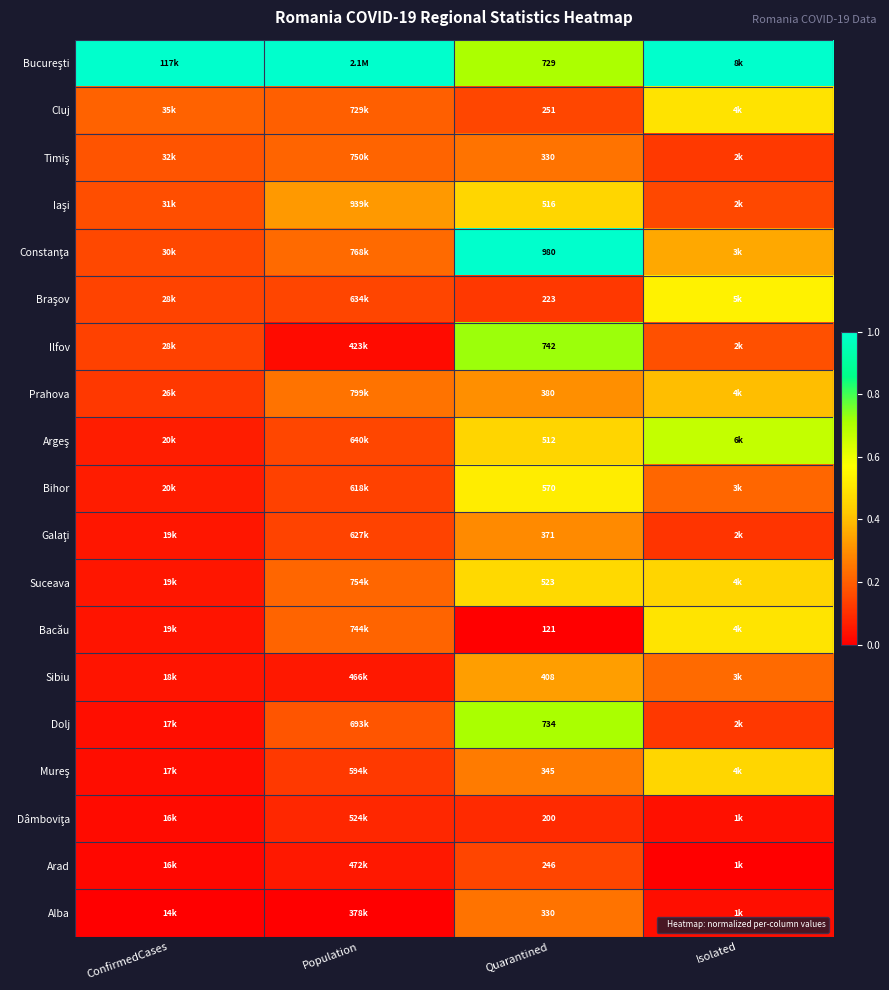

Rank the series by their maximum value, from lowest to highest.

Dâmboviţa, Arad, Timiş, Alba, Galaţi, Sibiu, Prahova, Mureş, Iaşi, Suceava, Cluj, Bacău, Bihor, Braşov, Argeş, Dolj, Ilfov, Bucureşti, Constanţa